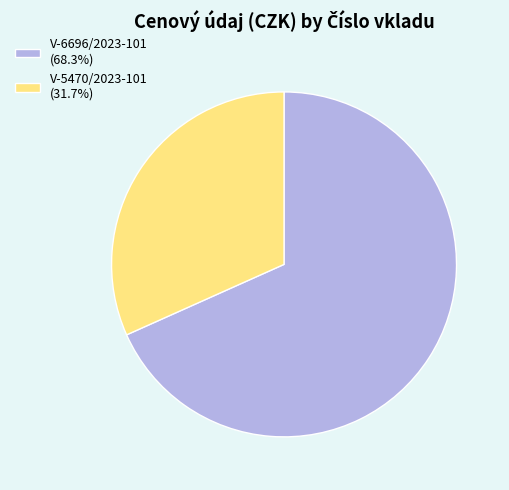

Which has a higher value, V-6696/2023-101 or V-5470/2023-101?

V-6696/2023-101